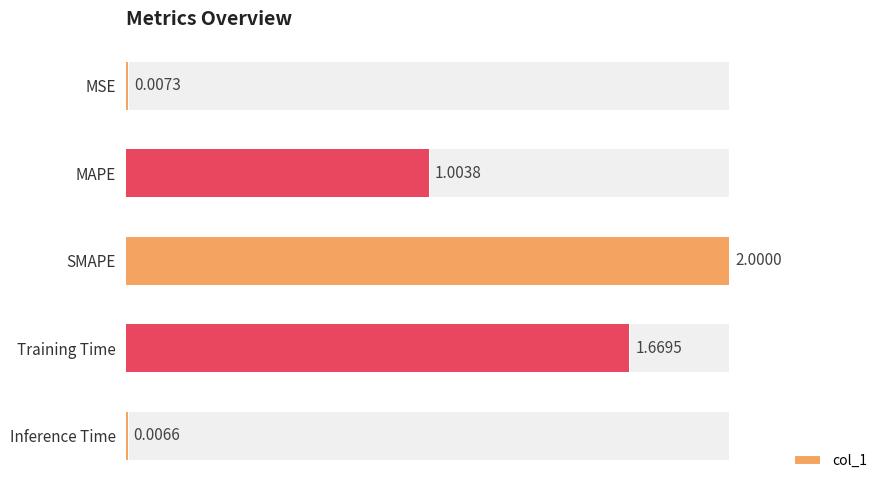

What is the maximum value shown in the chart?

2.0